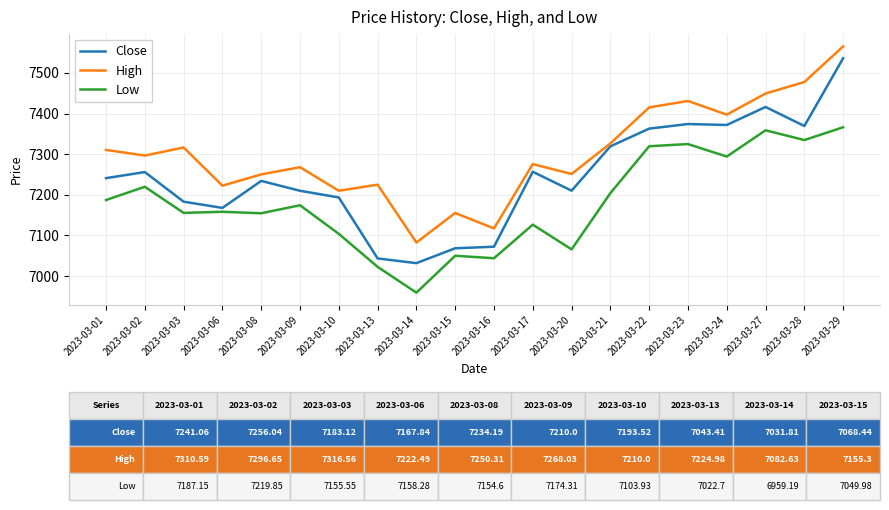

What is the sum of all Close values?

144919.3